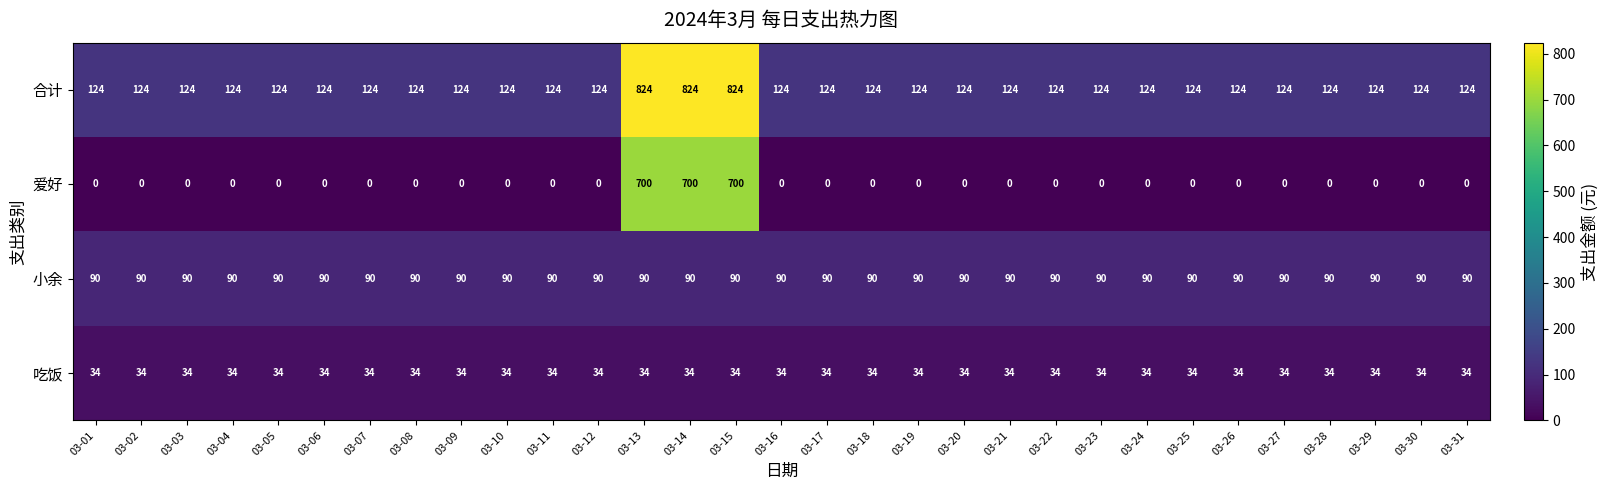

How many categories are shown in the chart?

31